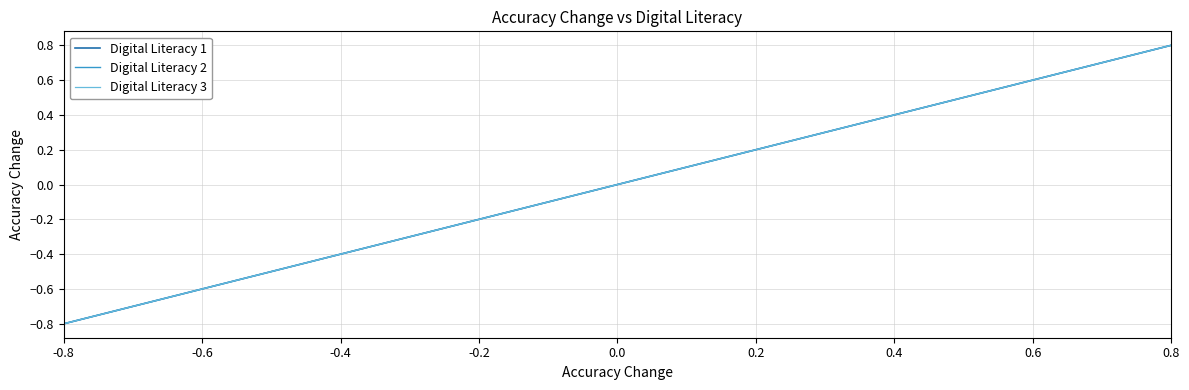

True or false: Digital Literacy 3 and Digital Literacy 2 intersect in this chart.

False